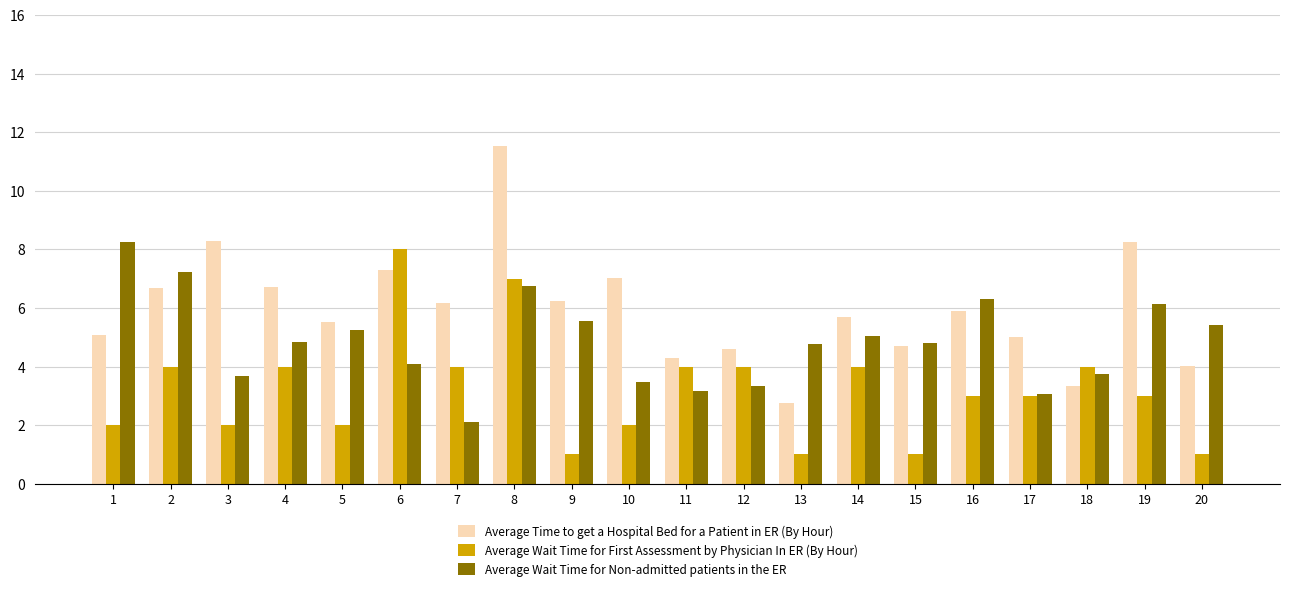

What is the lowest value of the Average Wait Time for Non-admitted patients in the ER series?

2.1